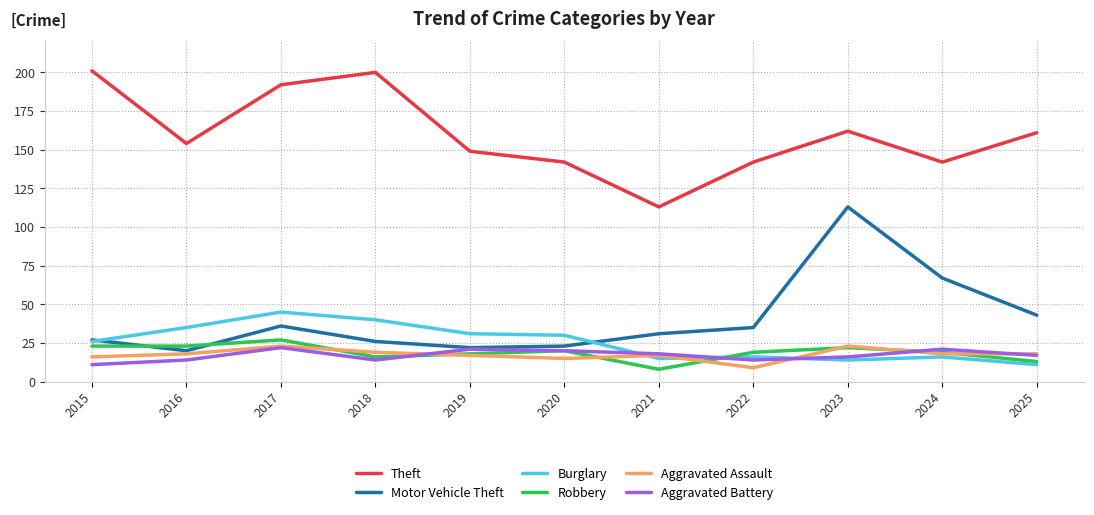

What is the spread (max minus min) of values at 2022?

133